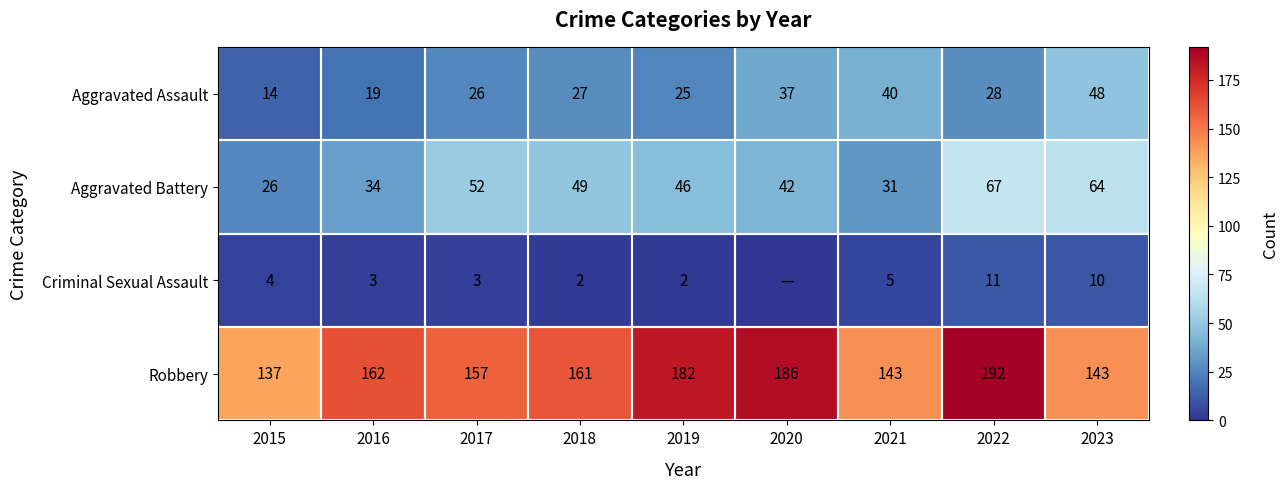

What is the sum of all Robbery values?

1463